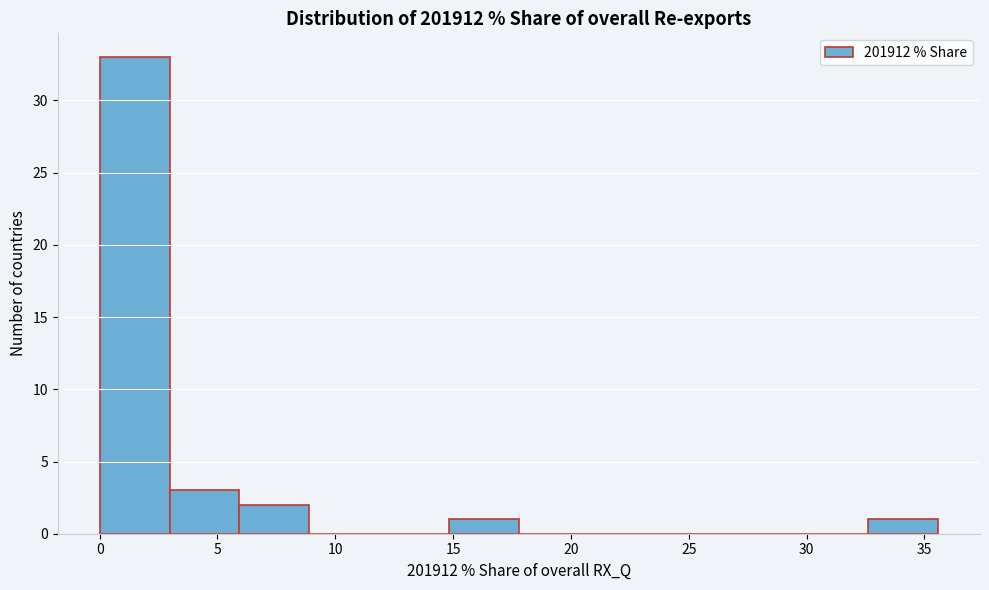

Which range on the x-axis has the tallest bar?

0.0 to 3.0